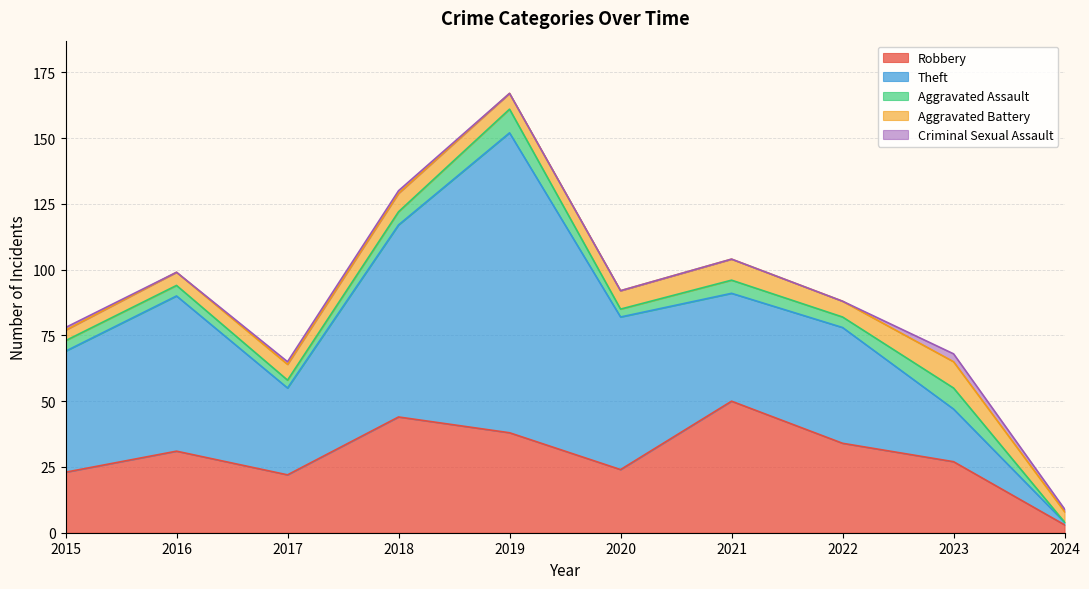

Which series has the widest spread of values?

Theft